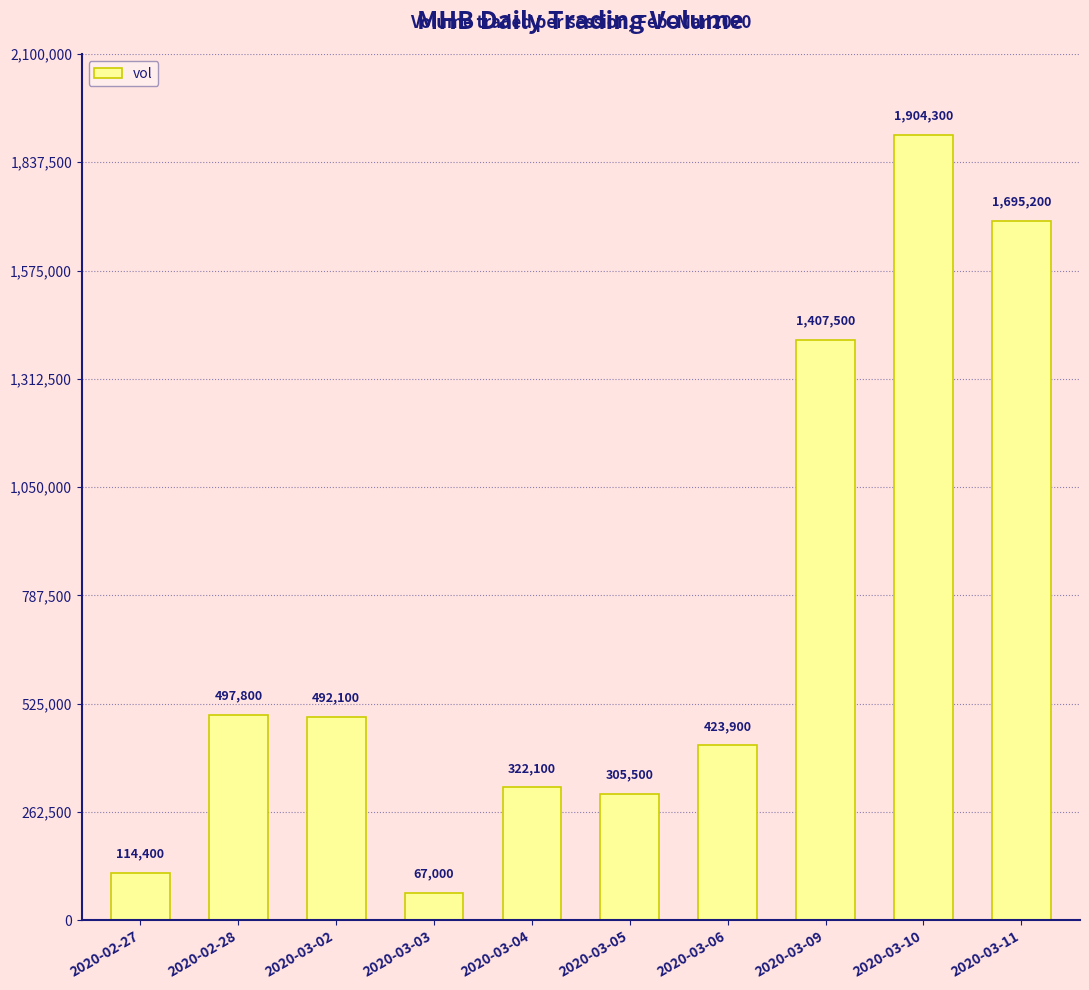

Which category has the highest value across all series?

2020-03-10